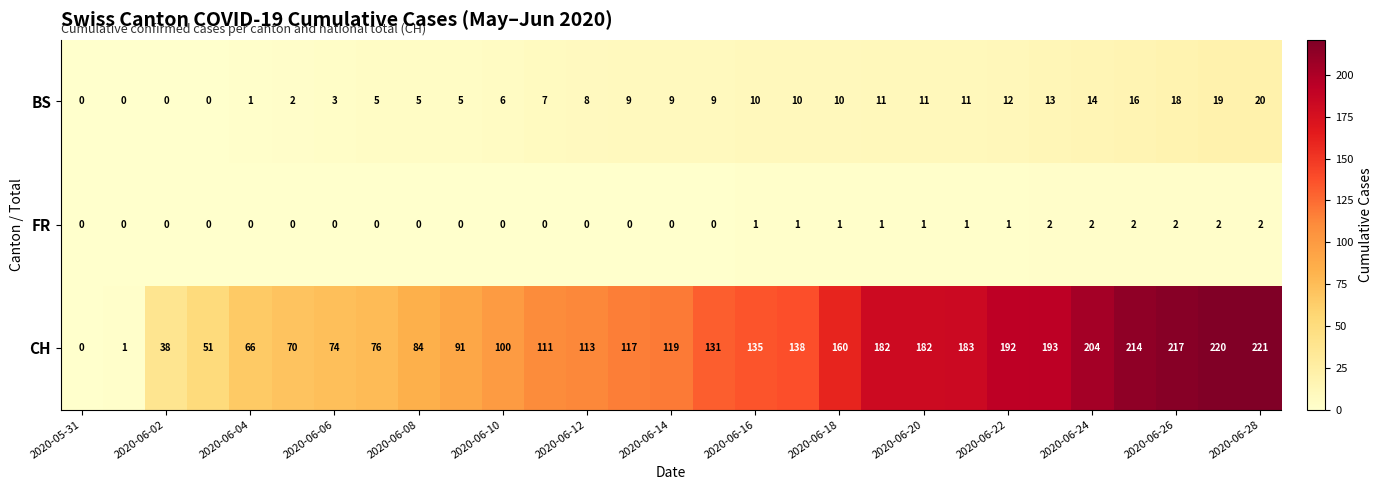

Rank the series by their maximum value, from lowest to highest.

FR, BS, CH